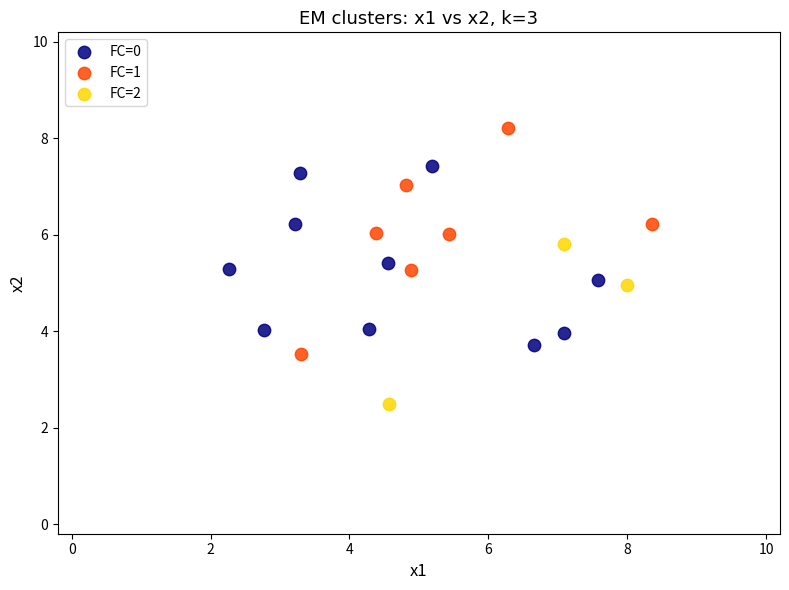

Which series reaches the maximum Y coordinate?

FC=1